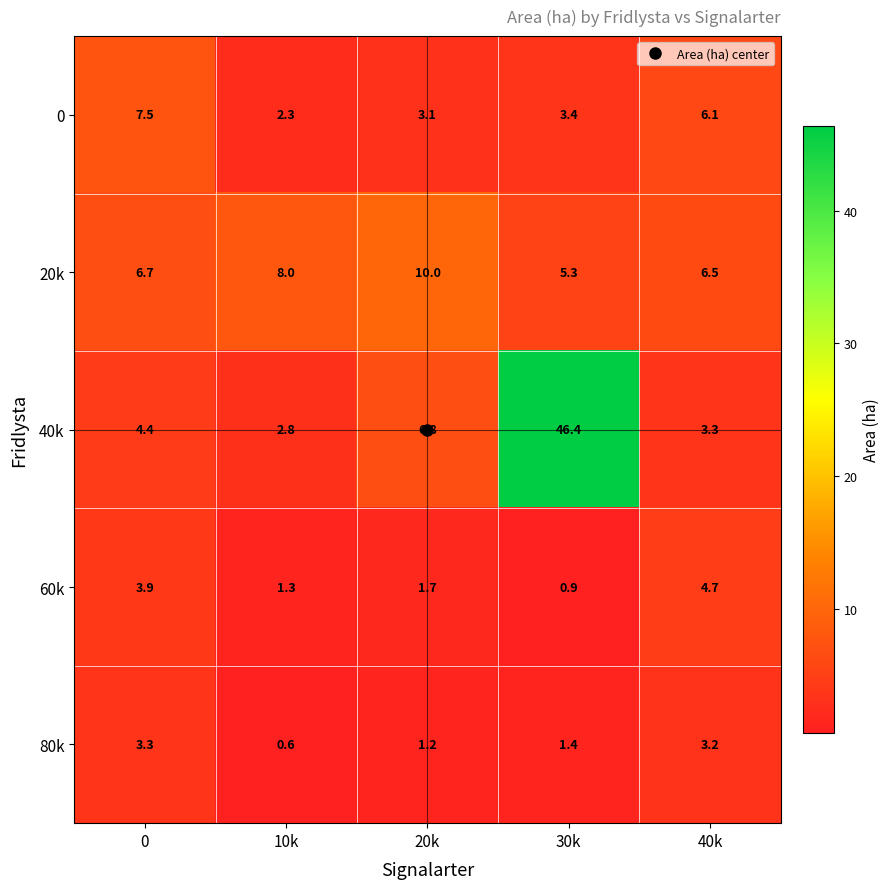

Which series changed the most between 0 and 40k?

0